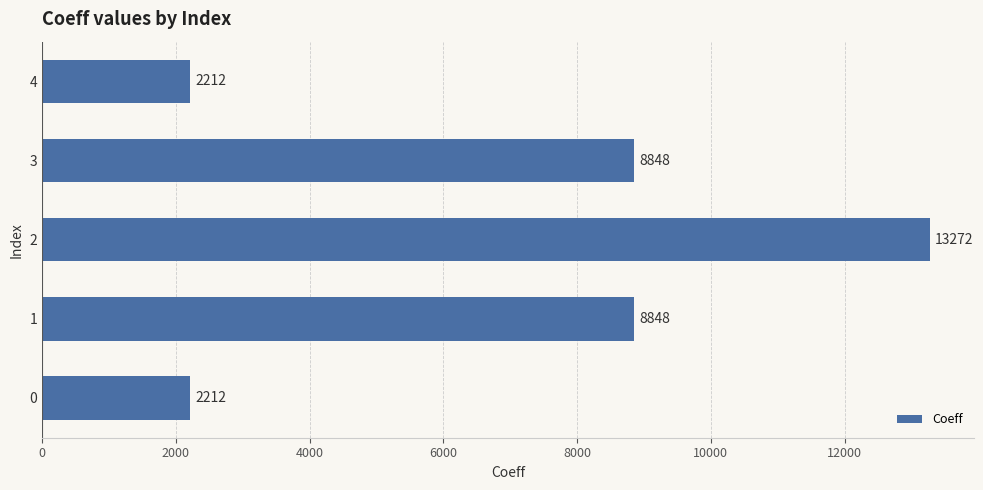

Reading bottom to top, extract all data points from this chart.

2212	8848	13272	8848	2212